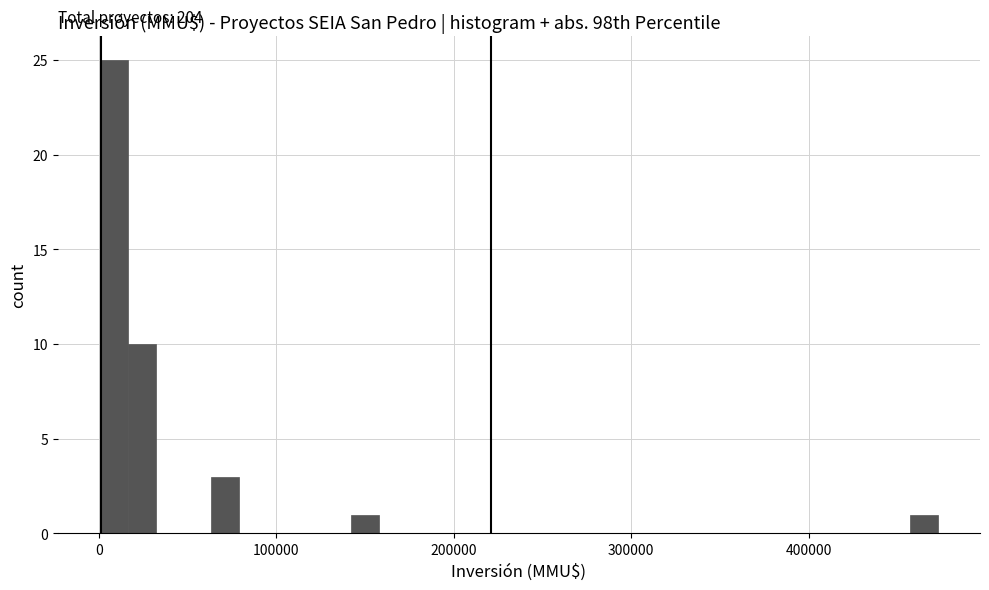

Read against the x-axis, roughly where is the centre of the tallest bar?

10000